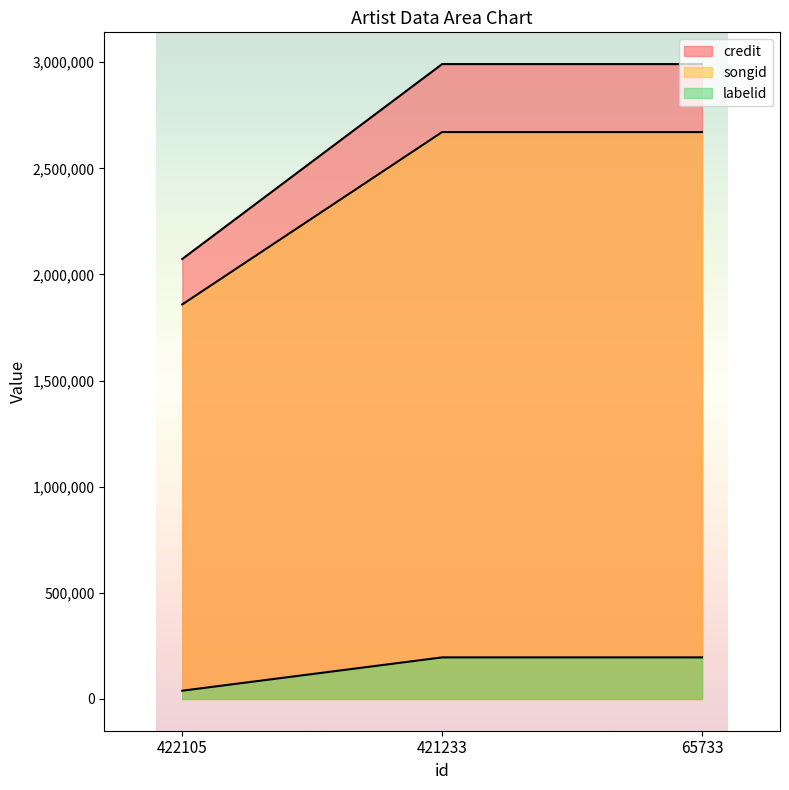

Rank the series by their maximum value, from lowest to highest.

labelid, songid, credit